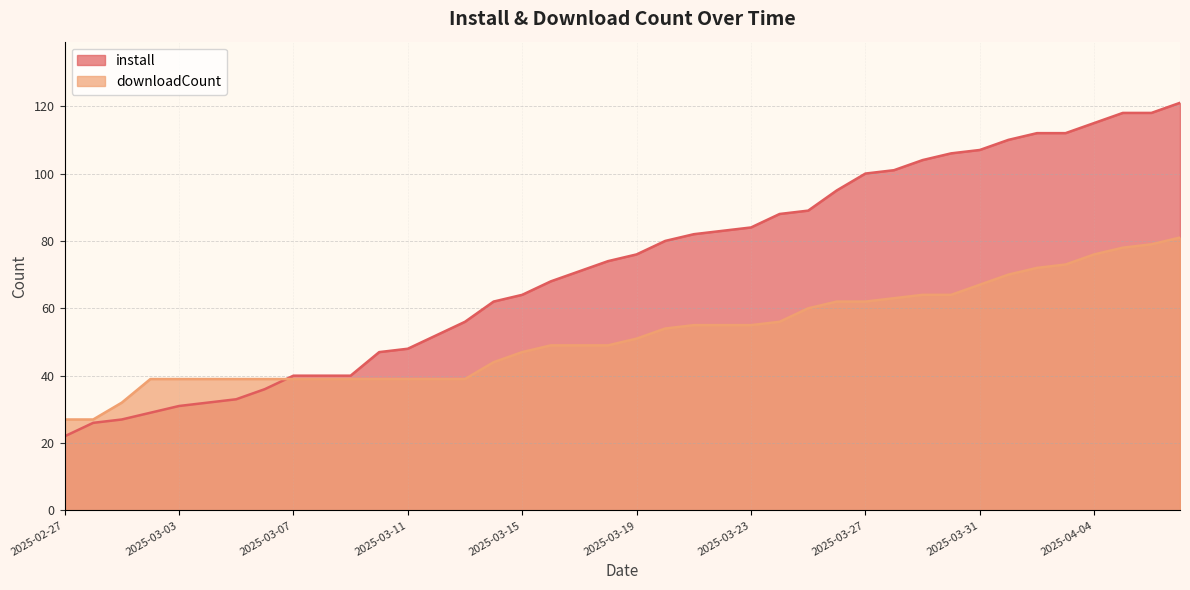

True or false: downloadCount and install intersect in this chart.

True